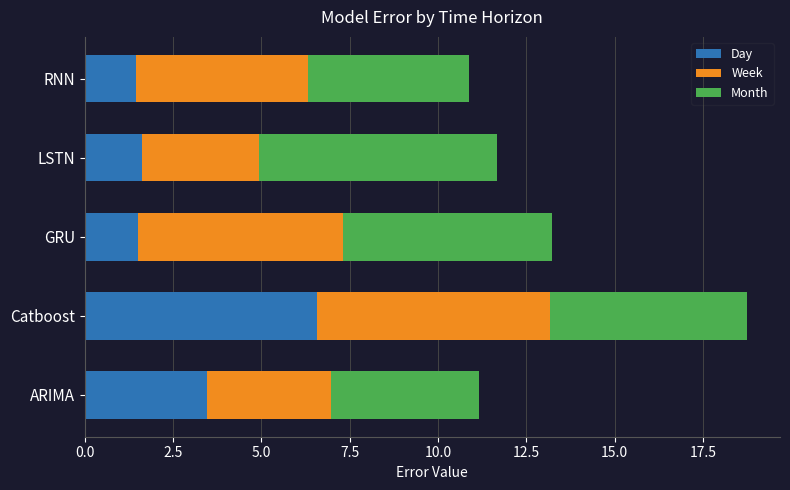

True or false: Day has a value of 1.6 at LSTN.

True